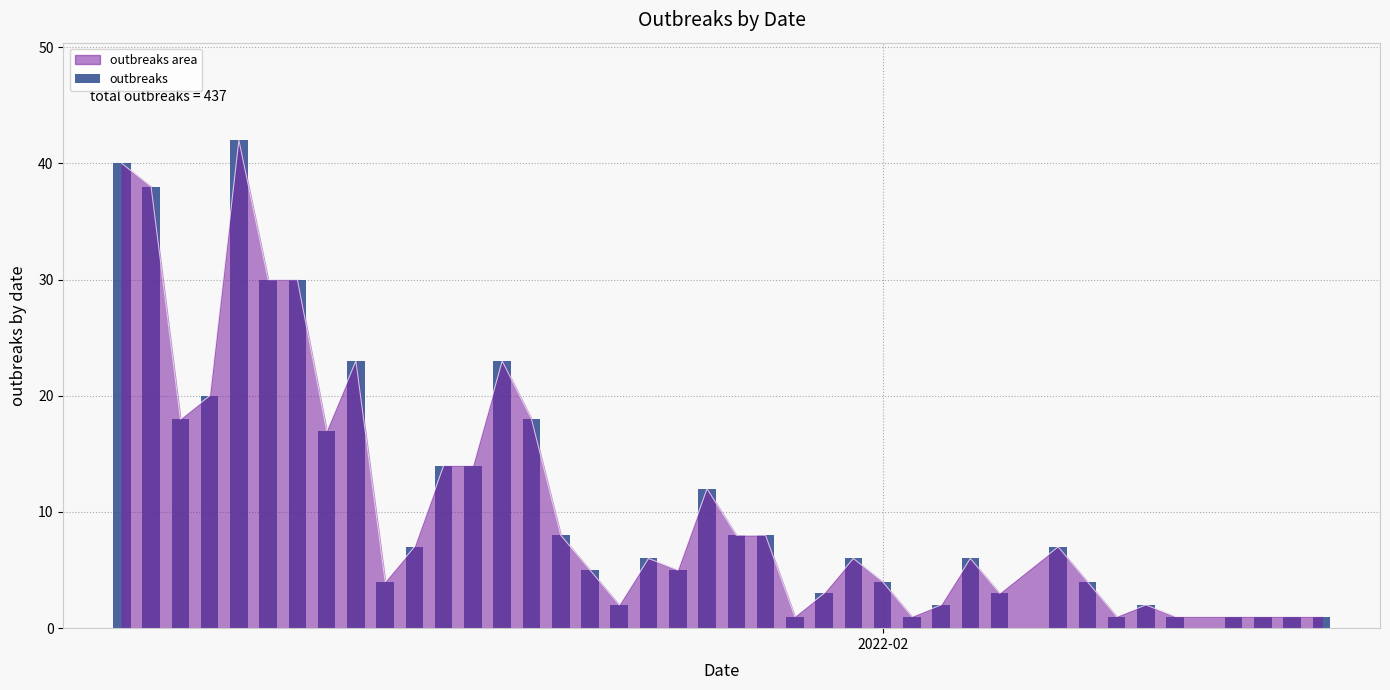

What is the value of the 16th bar from the left?

8